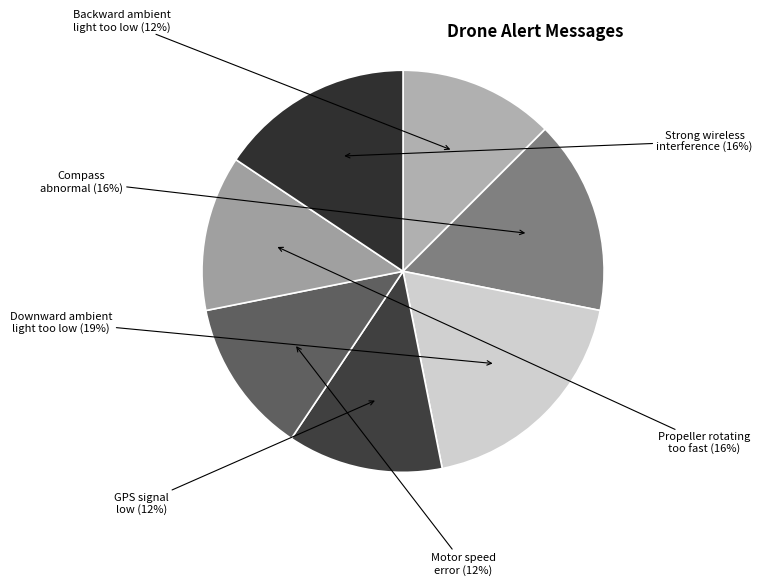

True or false: Strong wireless interference accounts for 16% of the total.

True